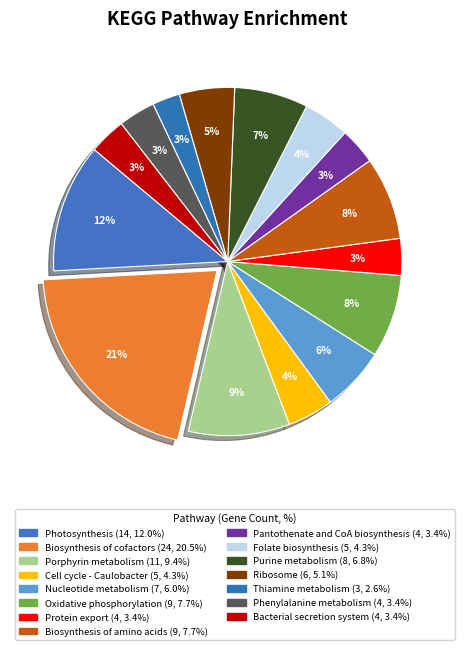

Does any single category account for the majority?

No